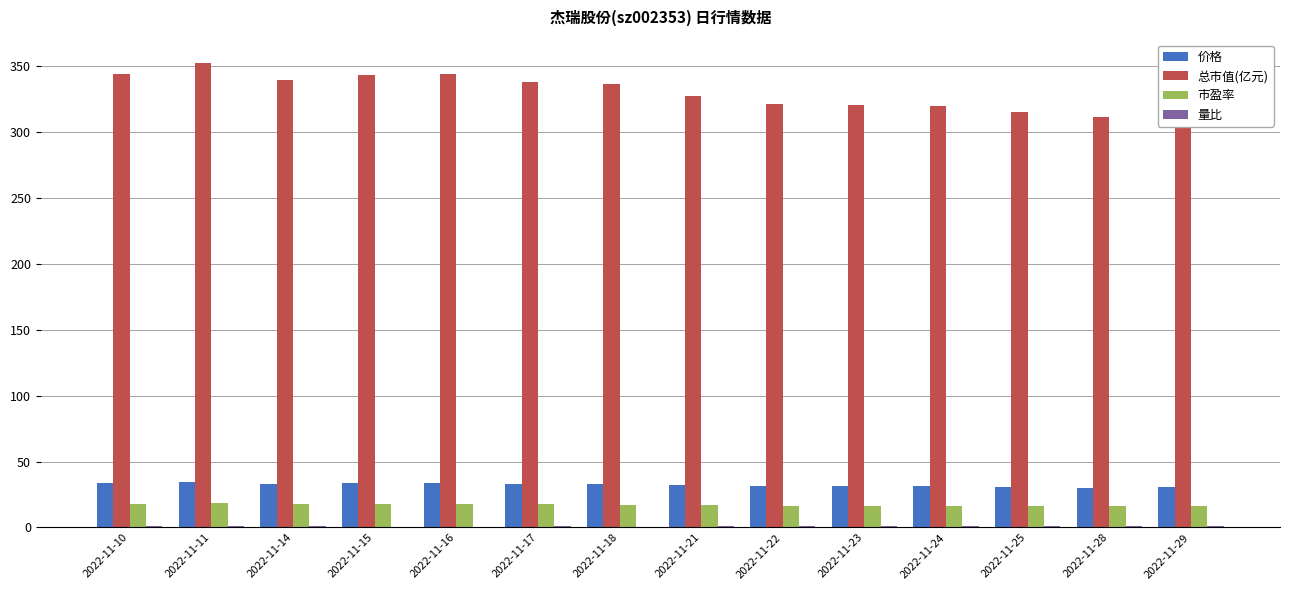

Which series has the largest total across all categories?

总市值(亿元)